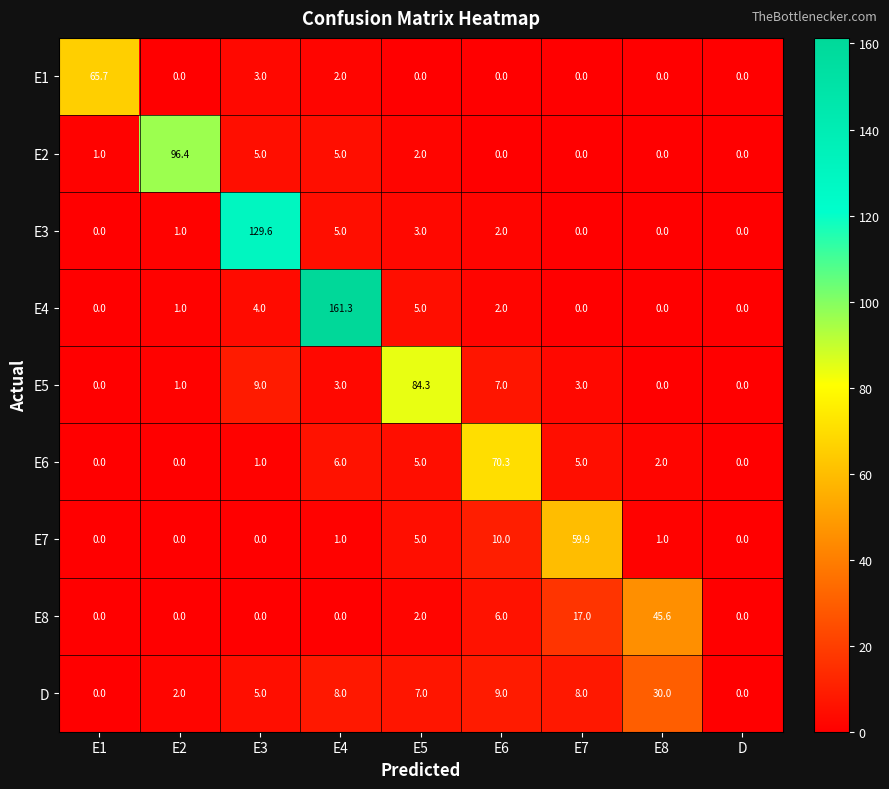

At how many categories does at least one series exceed 107?

2